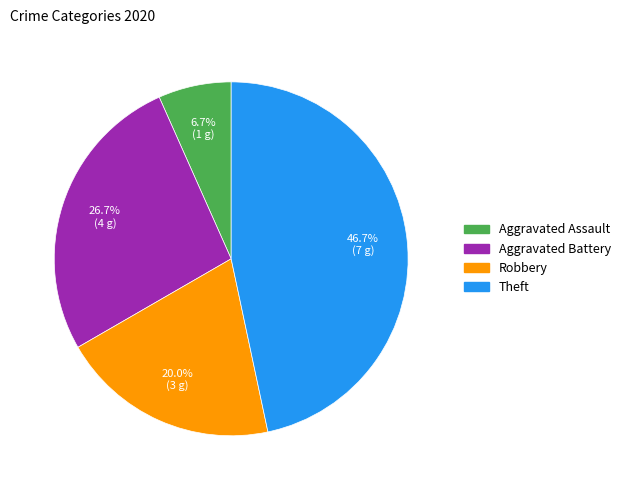

To the nearest percent, what portion does Aggravated Battery represent?

27%